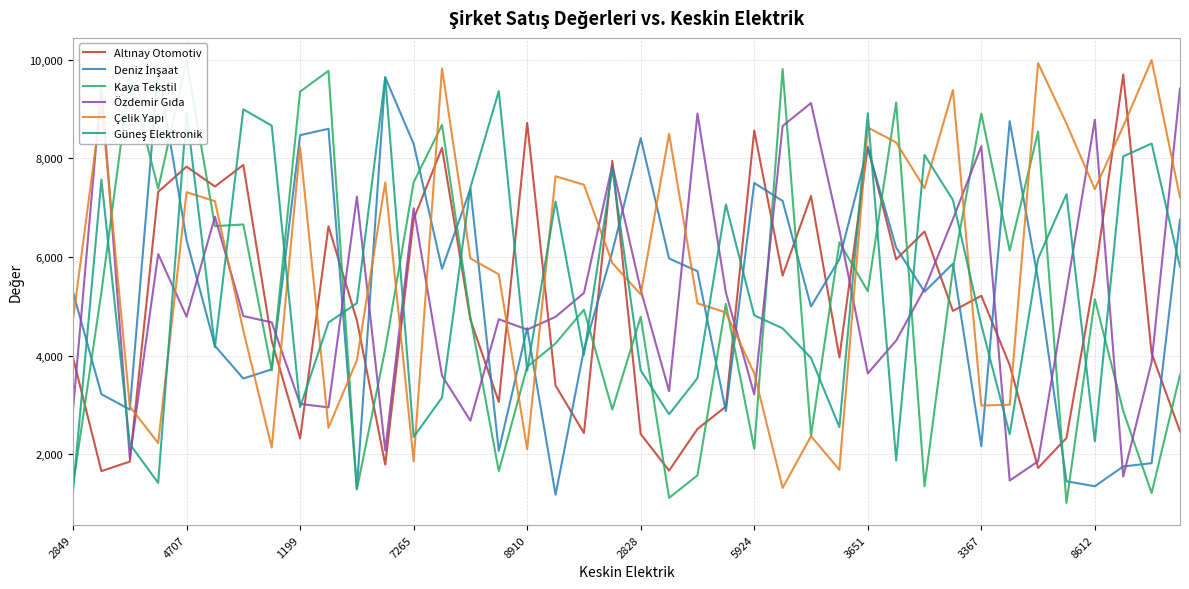

What are all the series names shown in the legend?

Altınay Otomotiv, Deniz İnşaat, Kaya Tekstil, Özdemir Gıda, Çelik Yapı, Güneş Elektronik